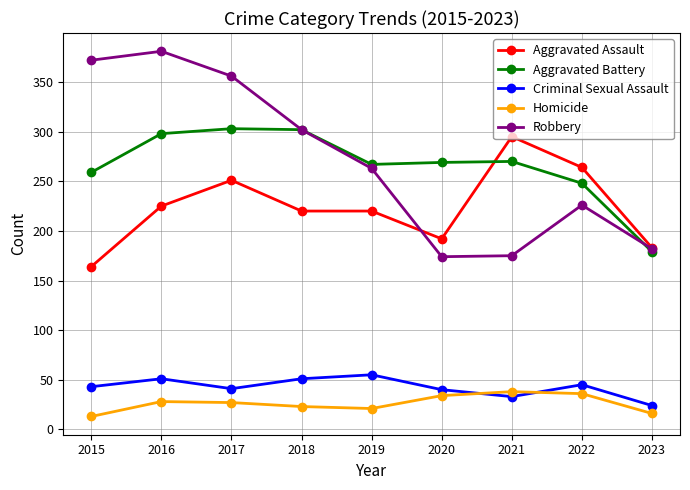

True or false: Aggravated Battery has a value of 302 at 2018.

True